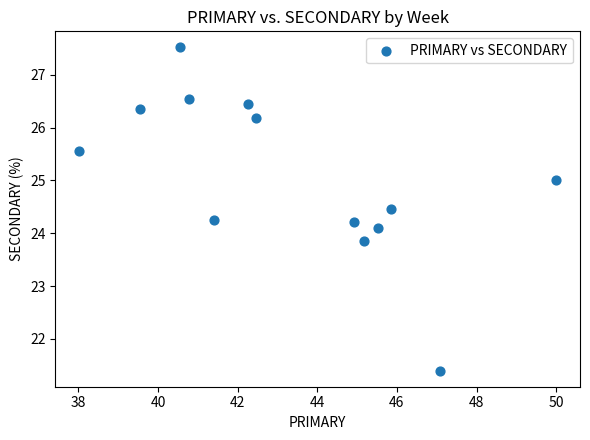

What is the range of X values (max minus min)?

12.0